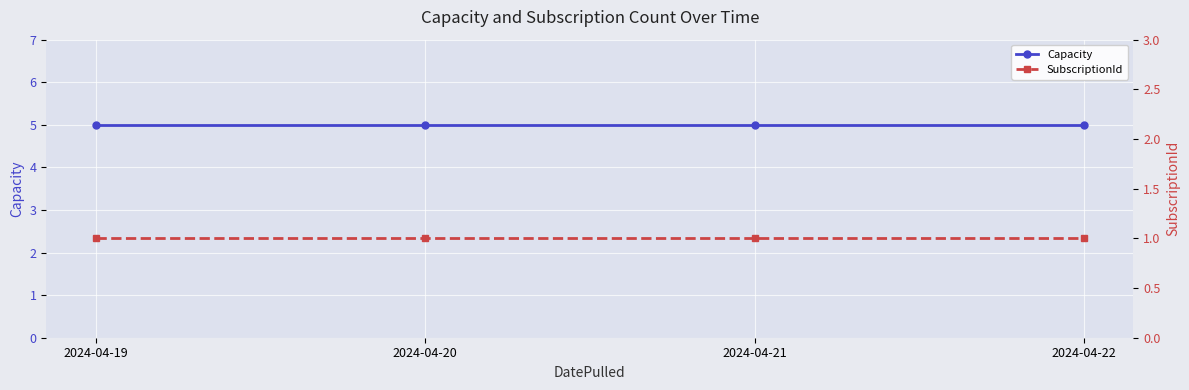

What are all the series names shown in the legend?

Capacity, SubscriptionId